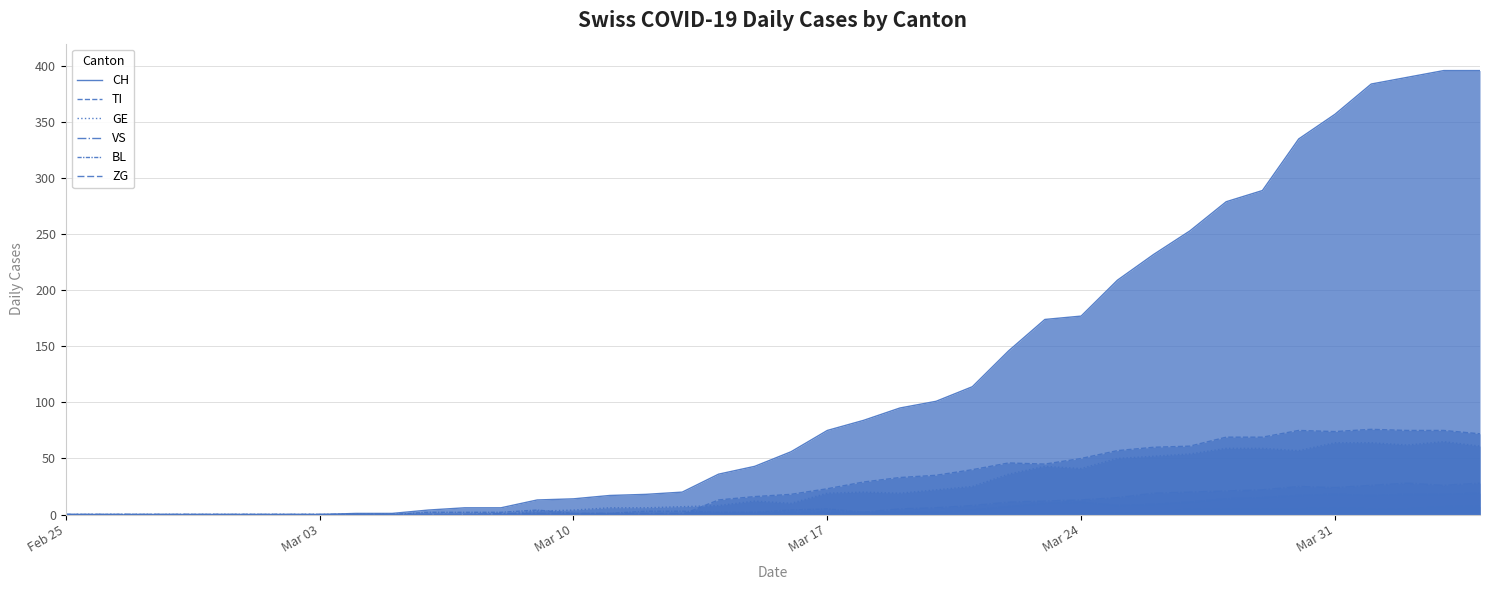

What are all the series names shown in the legend?

CH, TI, GE, VS, BL, ZG